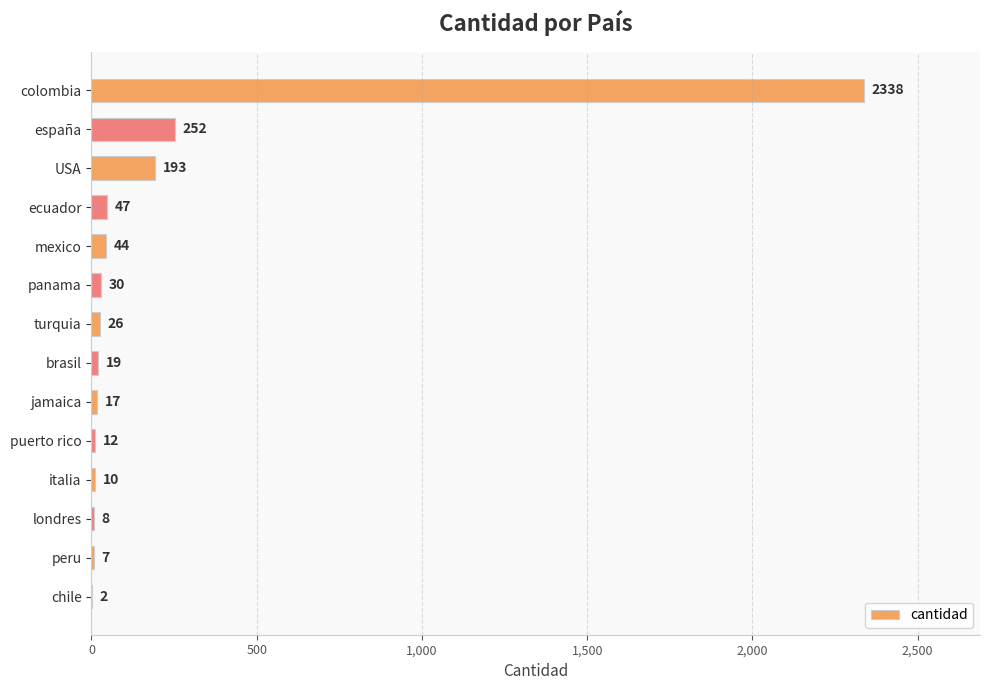

Reading bottom to top, transcribe all the data shown in this chart.

chile=2	peru=7	londres=8	italia=10	puerto rico=12	jamaica=17	brasil=19	turquia=26	panama=30	mexico=44	ecuador=47	USA=193	españa=252	colombia=2338